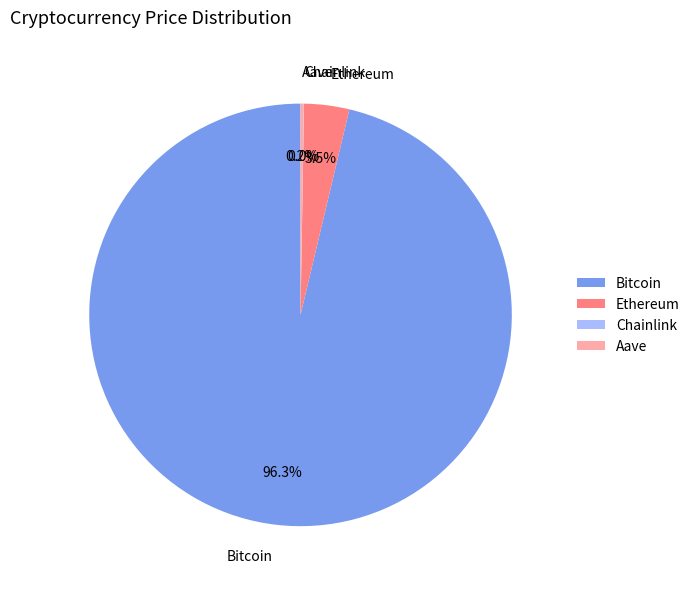

How much of the chart is everything except Bitcoin?

3.7%